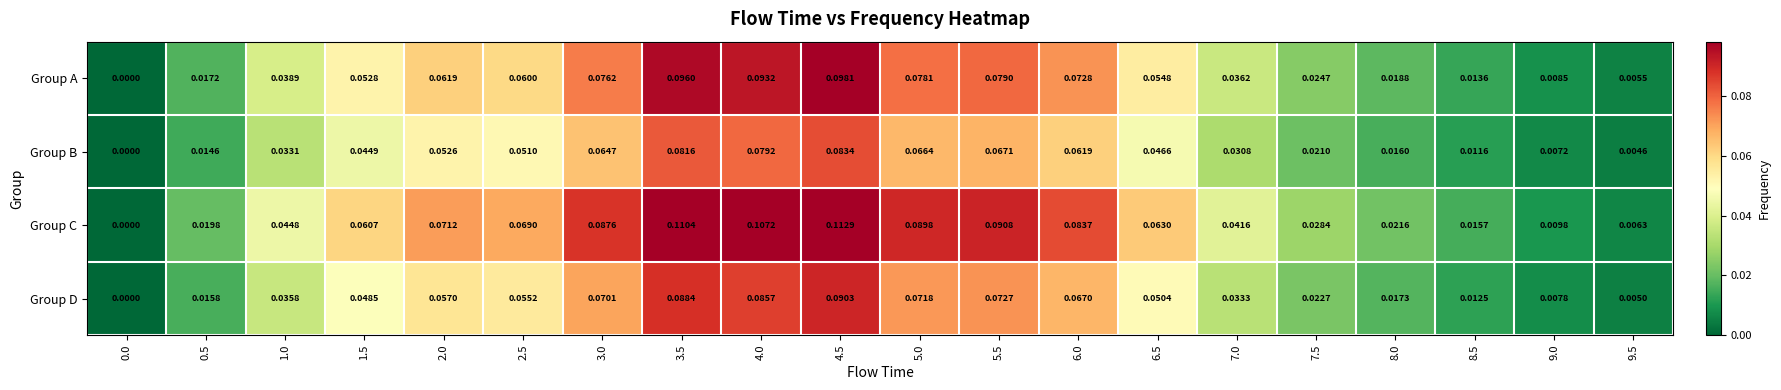

Rank the series by their maximum value, from highest to lowest.

Group C, Group A, Group D, Group B